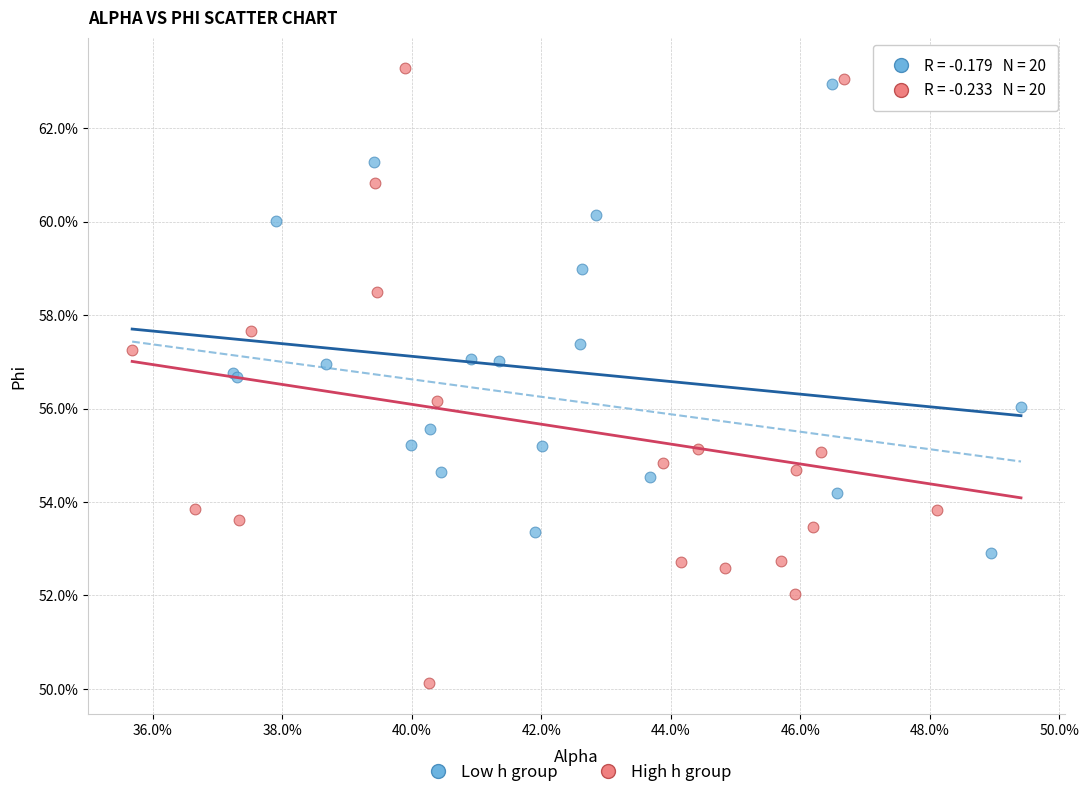

Which series has the widest spread of Y values?

High h group